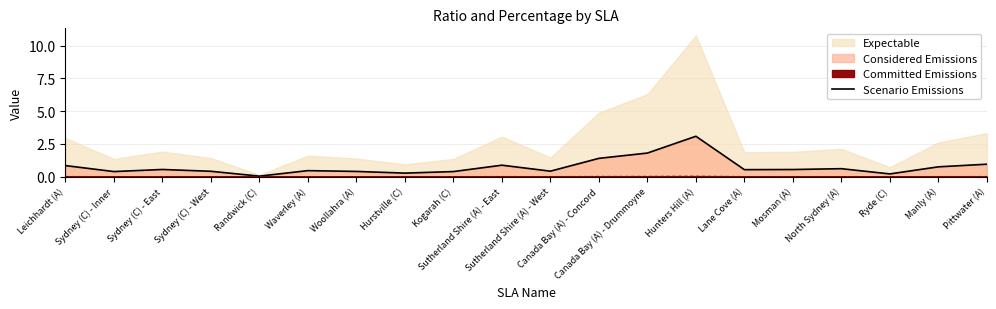

What is the label of the 16th point from the right?

Randwick (C)